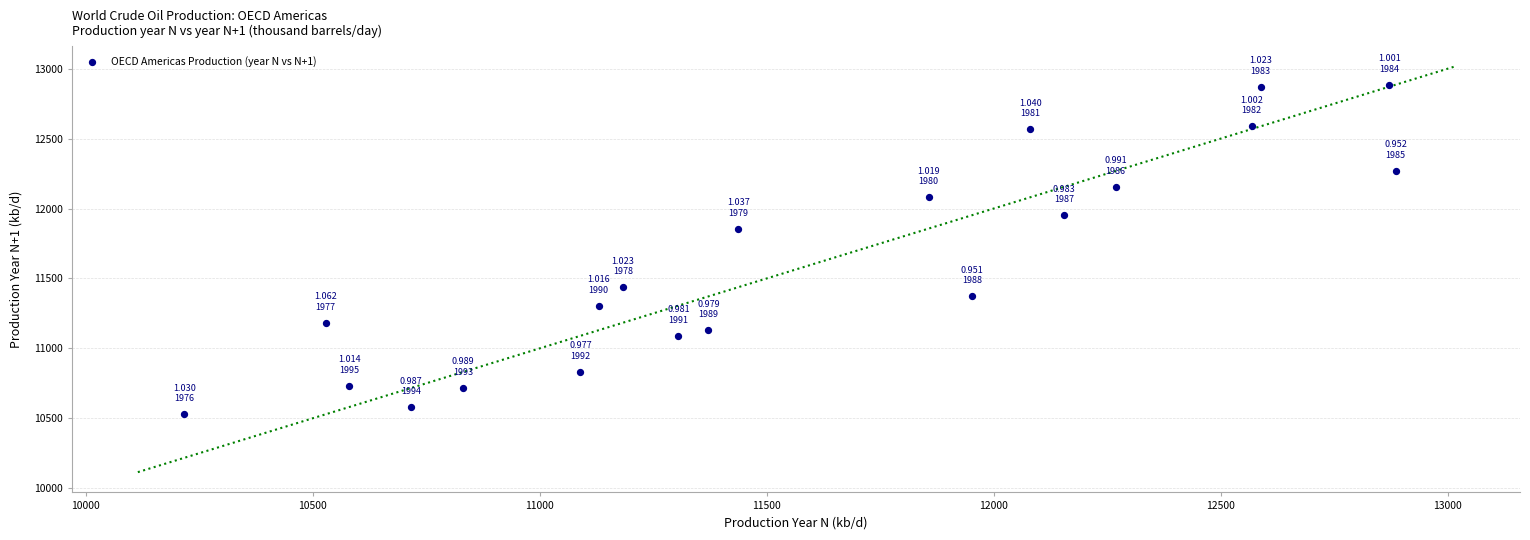

What is the range of X values (max minus min)?

2668.8